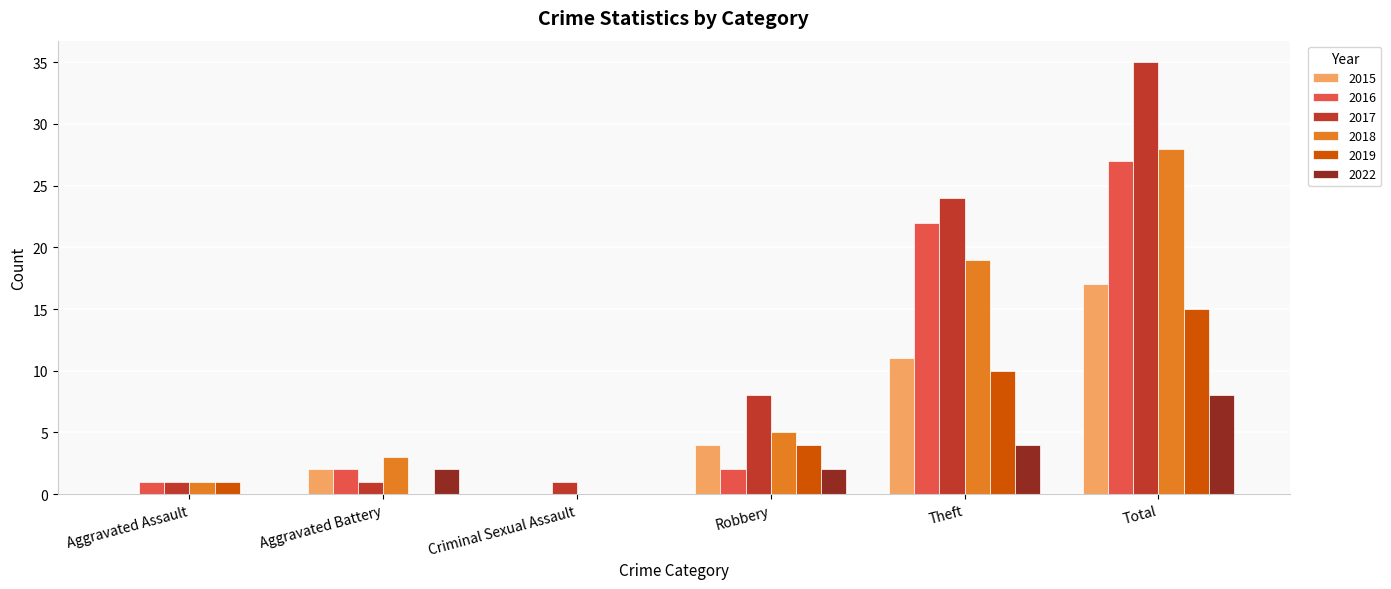

The value of 2016 at Theft is 22. True or false?

True